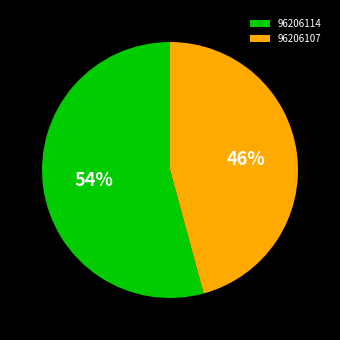

Is it true that 96206107 is 52% of the pie?

False